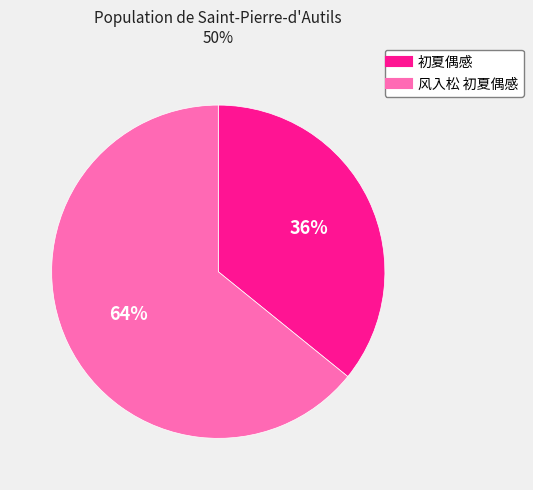

How many segments does this pie chart have?

2